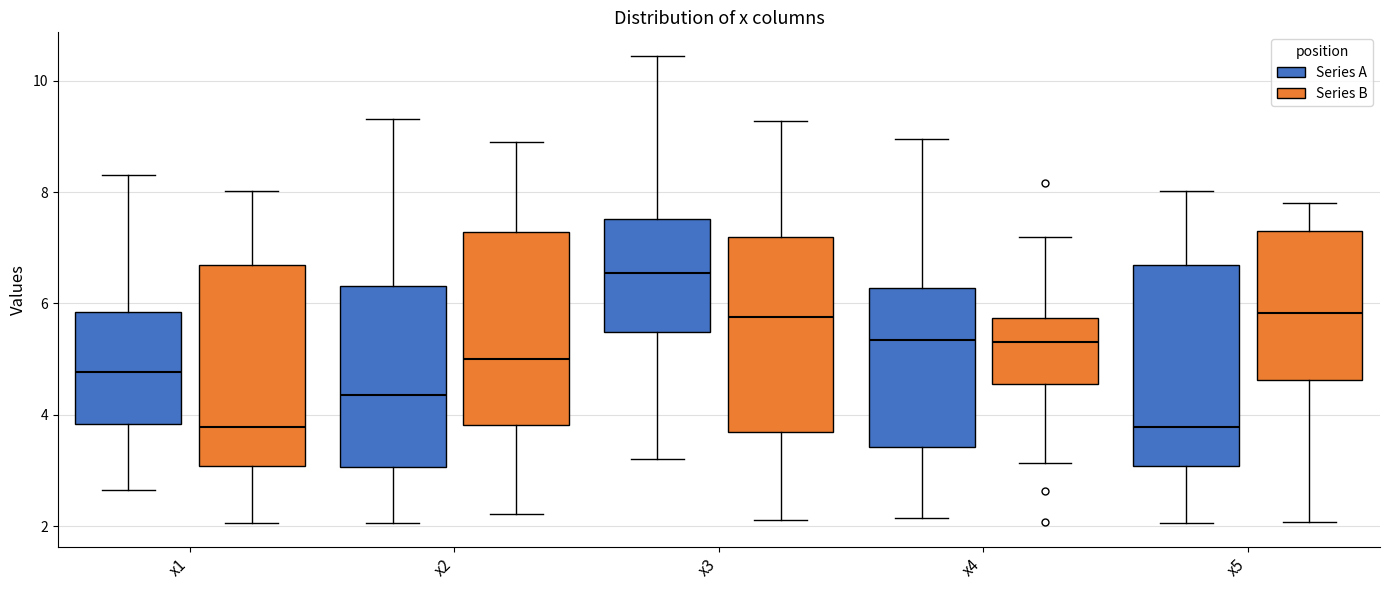

Reading left to right, read every box against the y-axis: the position of its median line, the range the box covers, and the ends of its whiskers. The values are not printed on the chart, so give them approximately, as read against the axis.

x1 (Series A): median 4.8, box 3.8 to 5.8, whiskers 2.6 to 8.4
x1 (Series B): median 3.8, box 3.0 to 6.6, whiskers 2.0 to 8.0
x2 (Series A): median 4.4, box 3.0 to 6.4, whiskers 2.0 to 9.4
x2 (Series B): median 5.0, box 3.8 to 7.2, whiskers 2.2 to 8.8
x3 (Series A): median 6.6, box 5.4 to 7.6, whiskers 3.2 to 10.4
x3 (Series B): median 5.8, box 3.6 to 7.2, whiskers 2.2 to 9.2
x4 (Series A): median 5.4, box 3.4 to 6.2, whiskers 2.2 to 9.0
x4 (Series B): median 5.4, box 4.6 to 5.8, whiskers 3.2 to 7.2
x5 (Series A): median 3.8, box 3.0 to 6.6, whiskers 2.0 to 8.0
x5 (Series B): median 5.8, box 4.6 to 7.2, whiskers 2.0 to 7.8